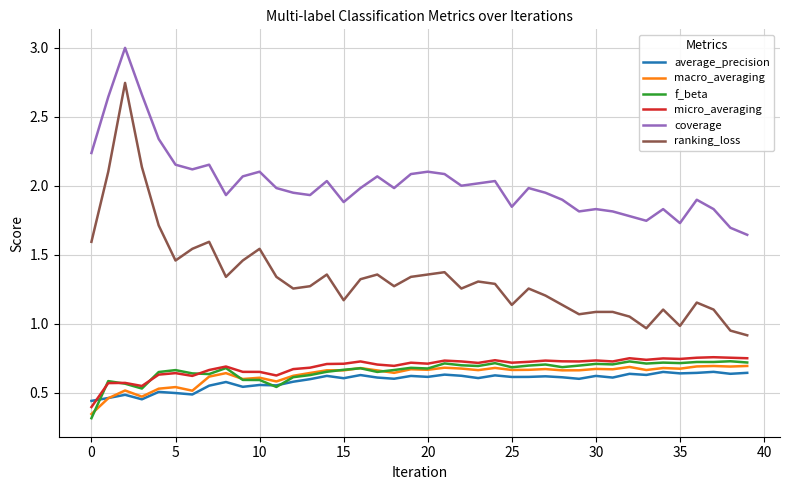

True or false: coverage and average_precision cross at least once.

False